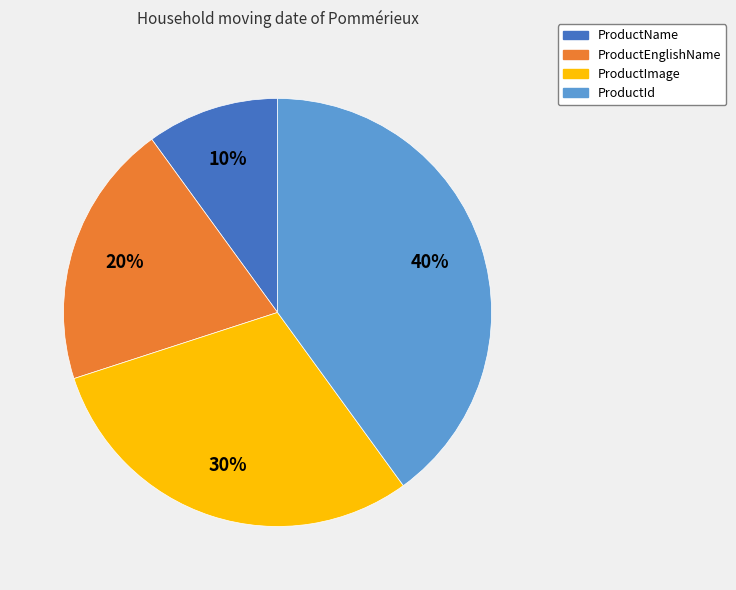

To the nearest percent, what is the difference between the ProductId and ProductImage slice percentages?

10%